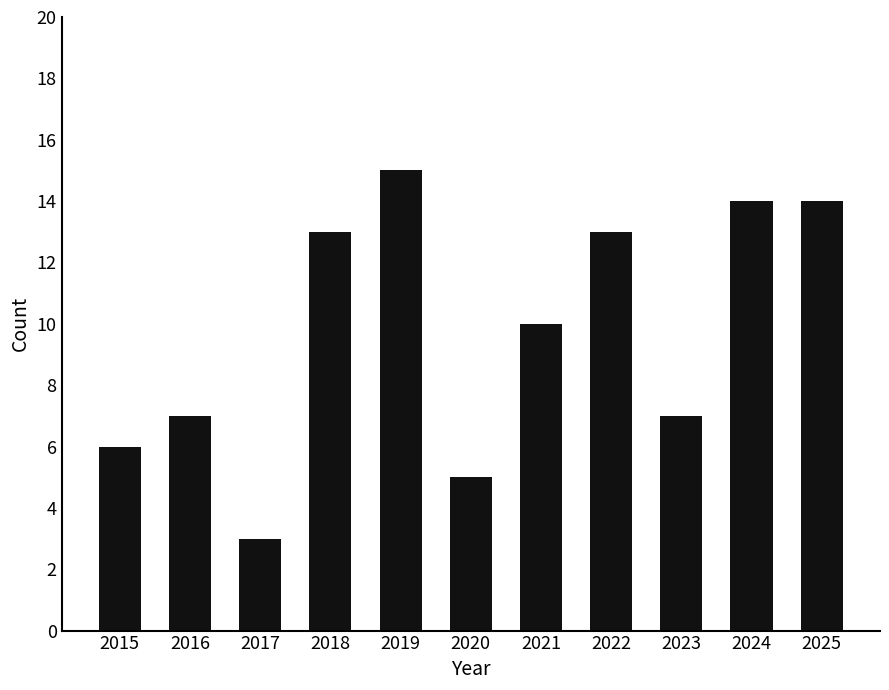

Which category has the lowest value across all series?

2017